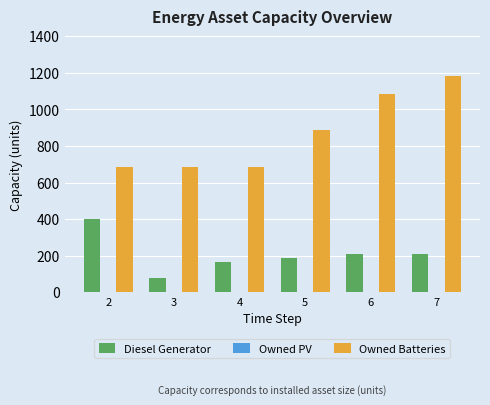

What is the difference between the second highest and minimum values in the Owned Batteries series?

400